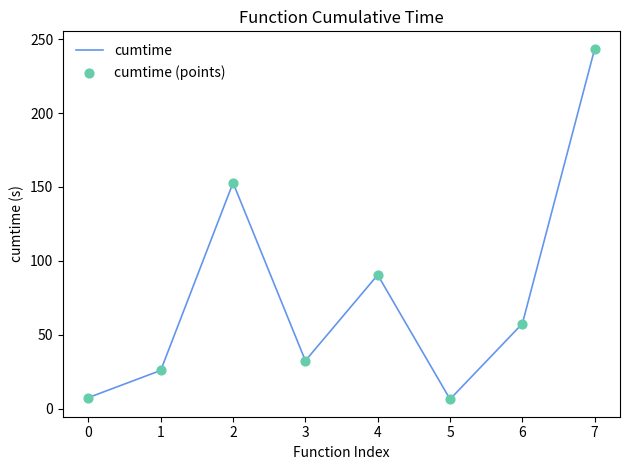

The value at 1 is 5.9. True or false?

False